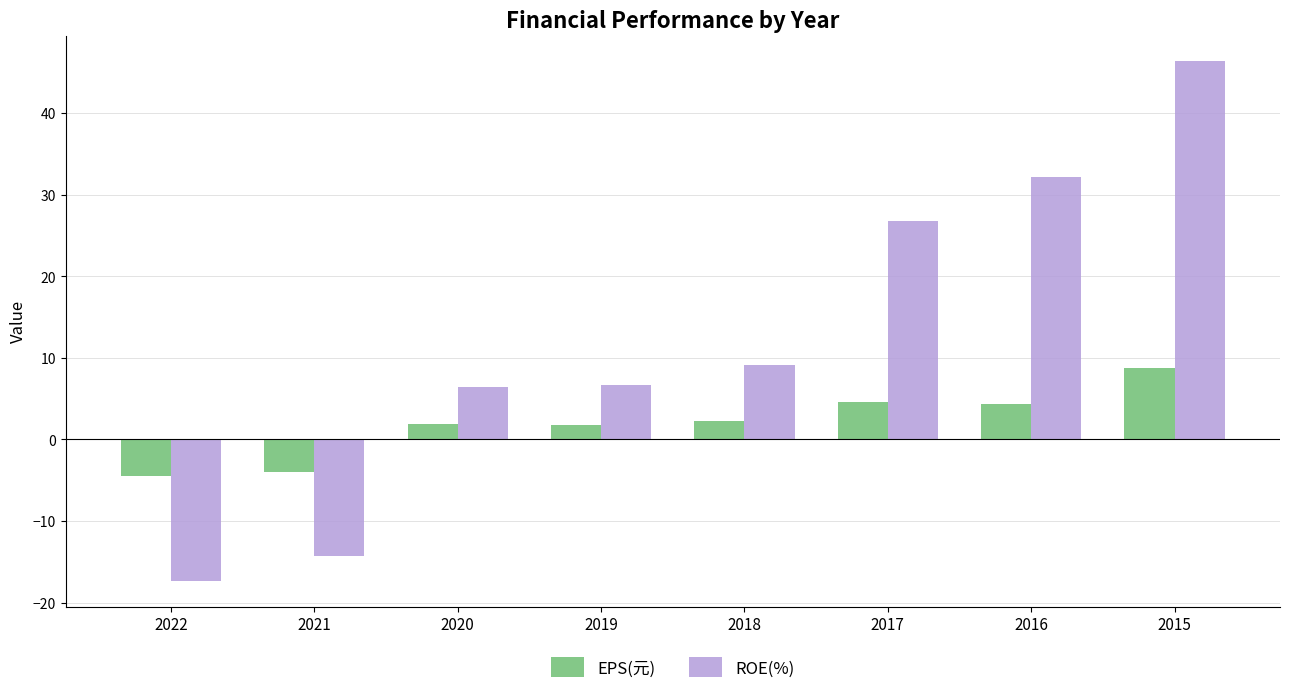

The value of EPS(元) at 2015 is 8.8. True or false?

True